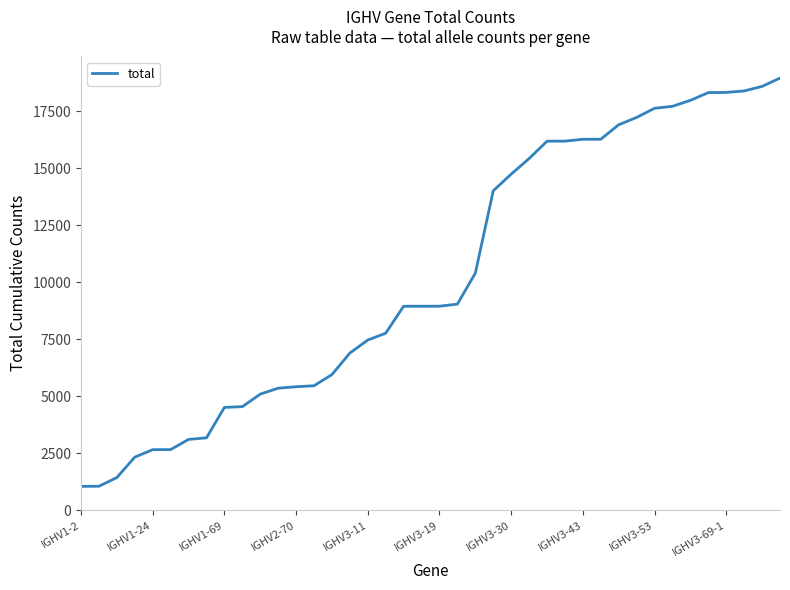

What is the maximum value shown in the chart?

18960